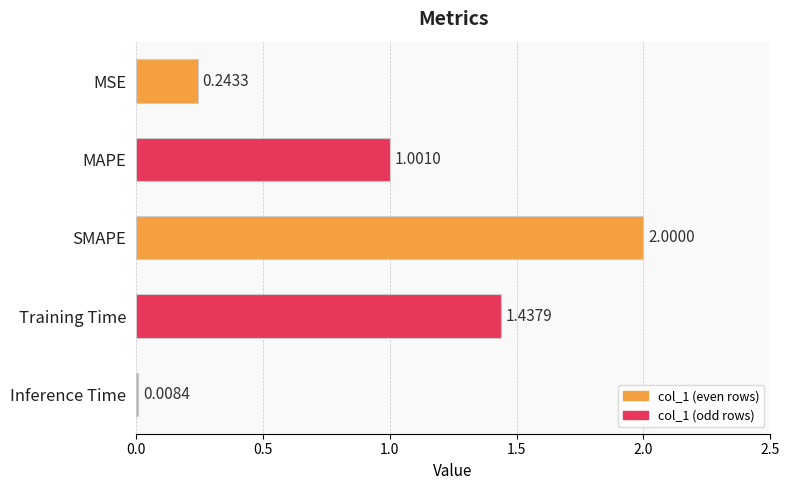

What is the sum of the values at SMAPE and Inference Time?

2.0